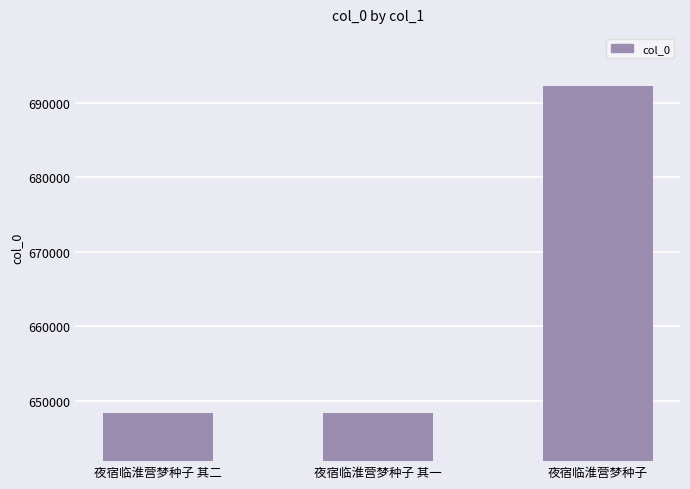

What is the ratio of the value at 夜宿临淮营梦种子 to the value at 夜宿临淮营梦种子 其一?

1.1